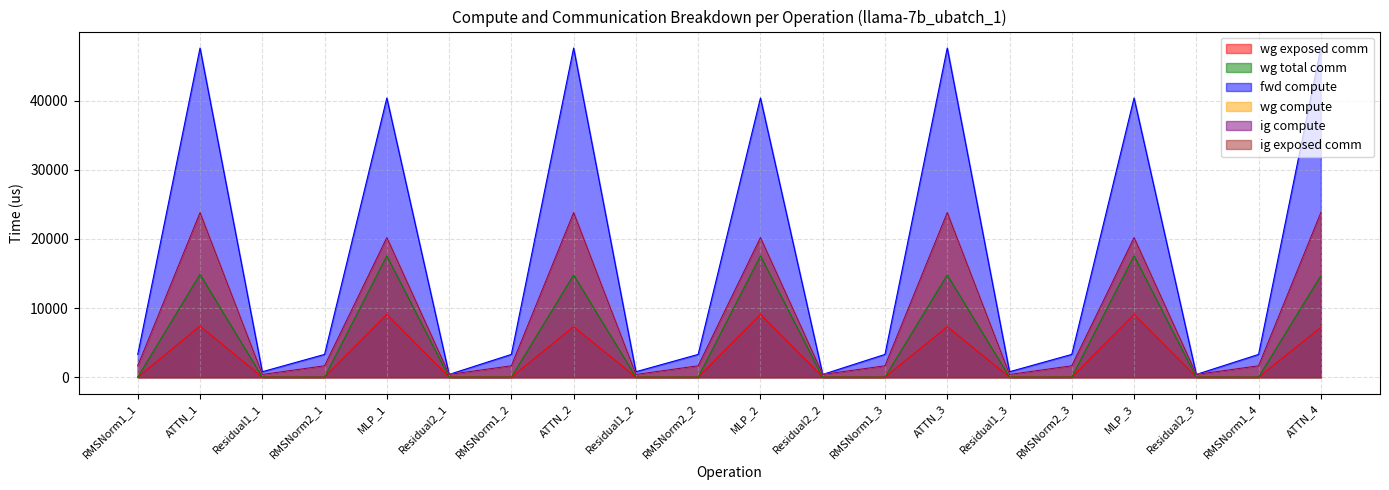

How many data points in wg exposed comm are above 0?

7